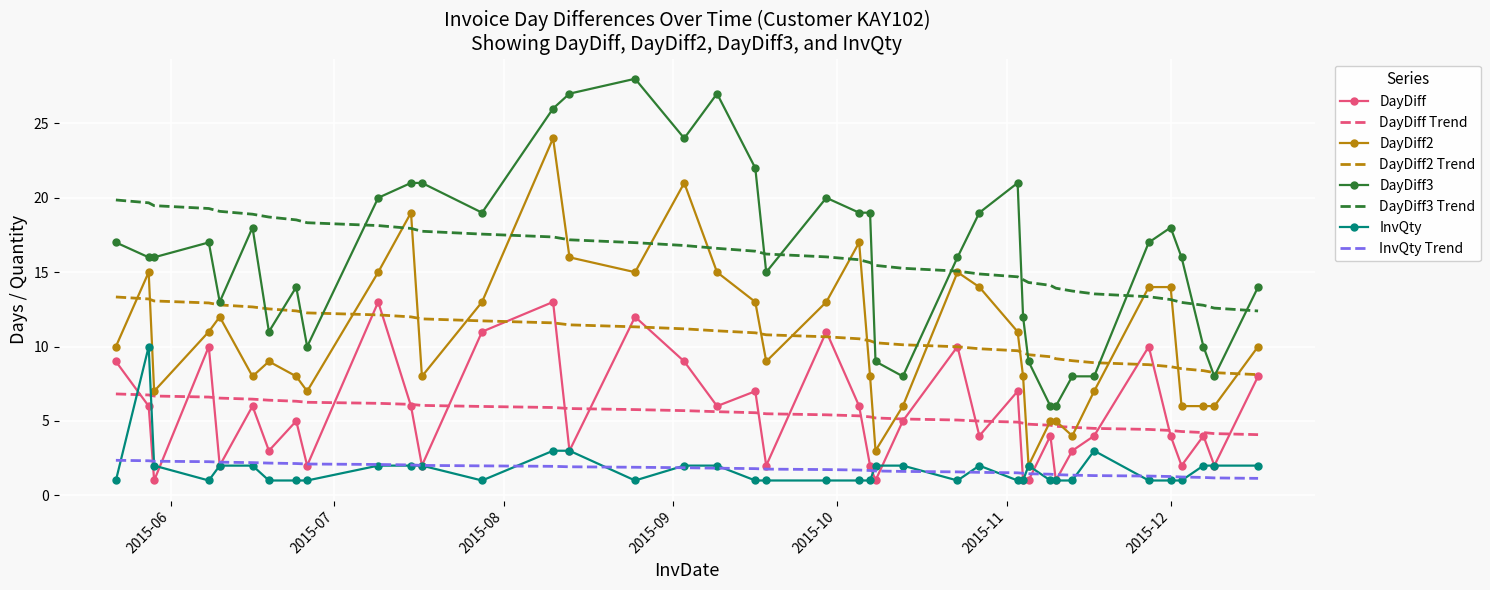

True or false: DayDiff3 Trend and DayDiff3 cross at least once.

True